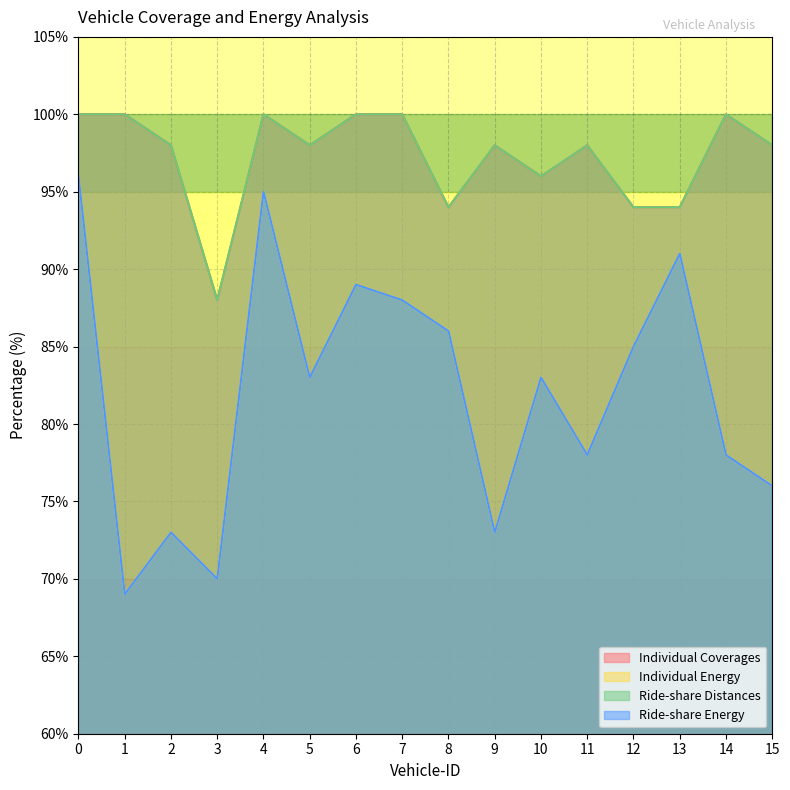

How many interior local valleys does the Individual Energy series have?

5